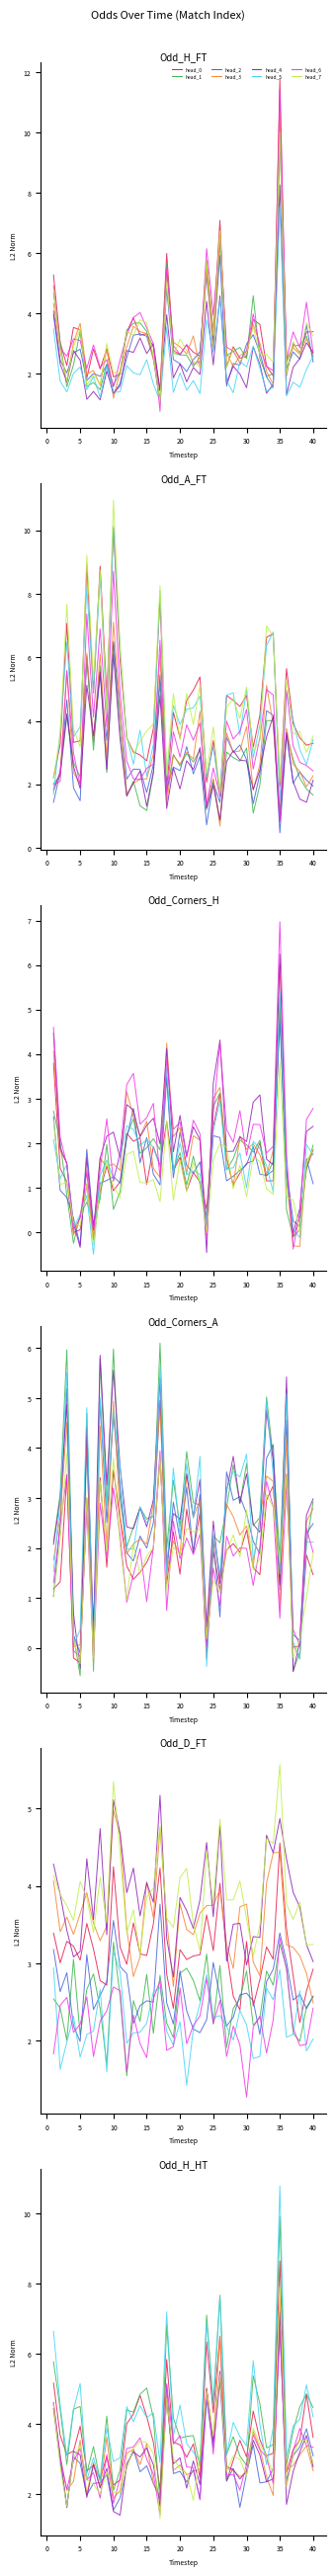

At which label is Odd_H_HT closest to 5?

15